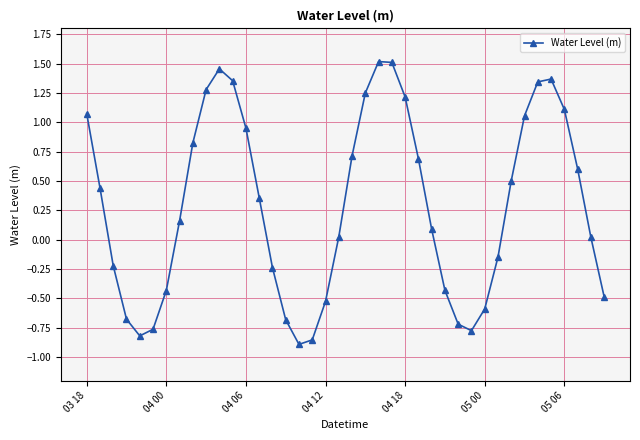

Count the number of data series in this chart.

1